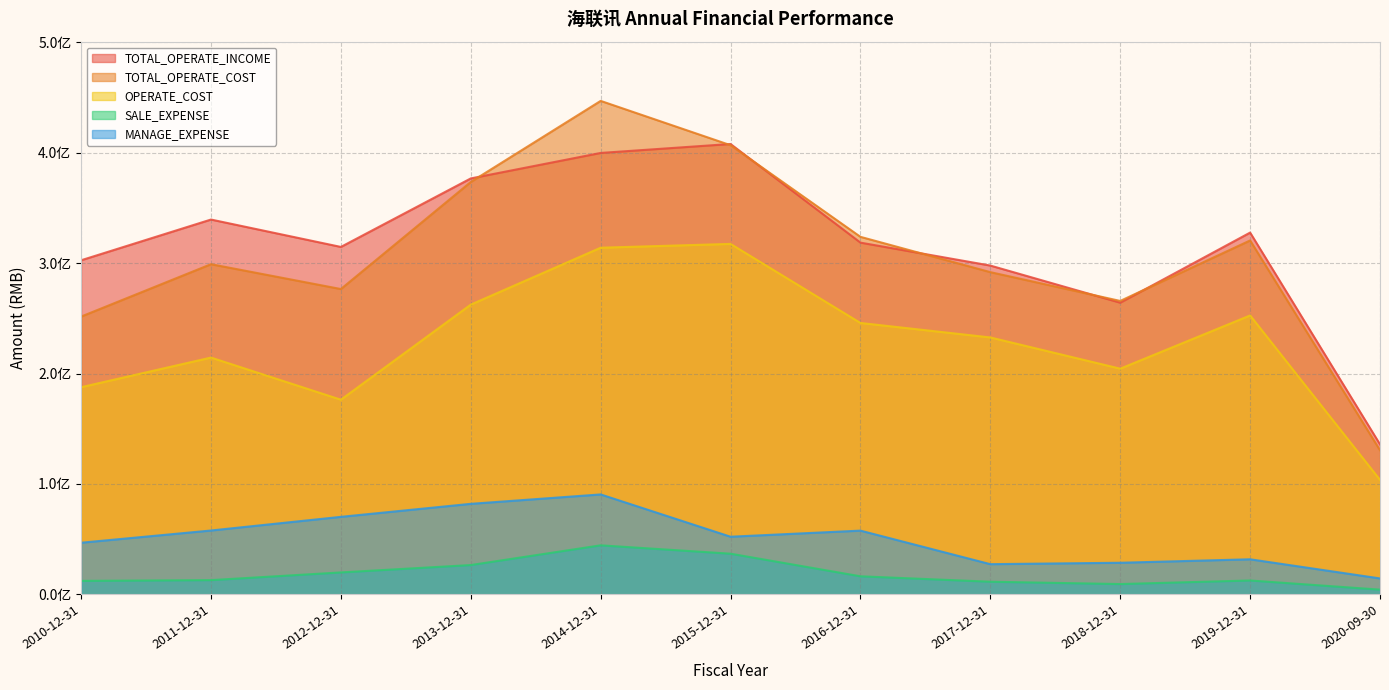

What are all the series names shown in the legend?

TOTAL_OPERATE_INCOME, TOTAL_OPERATE_COST, OPERATE_COST, SALE_EXPENSE, MANAGE_EXPENSE